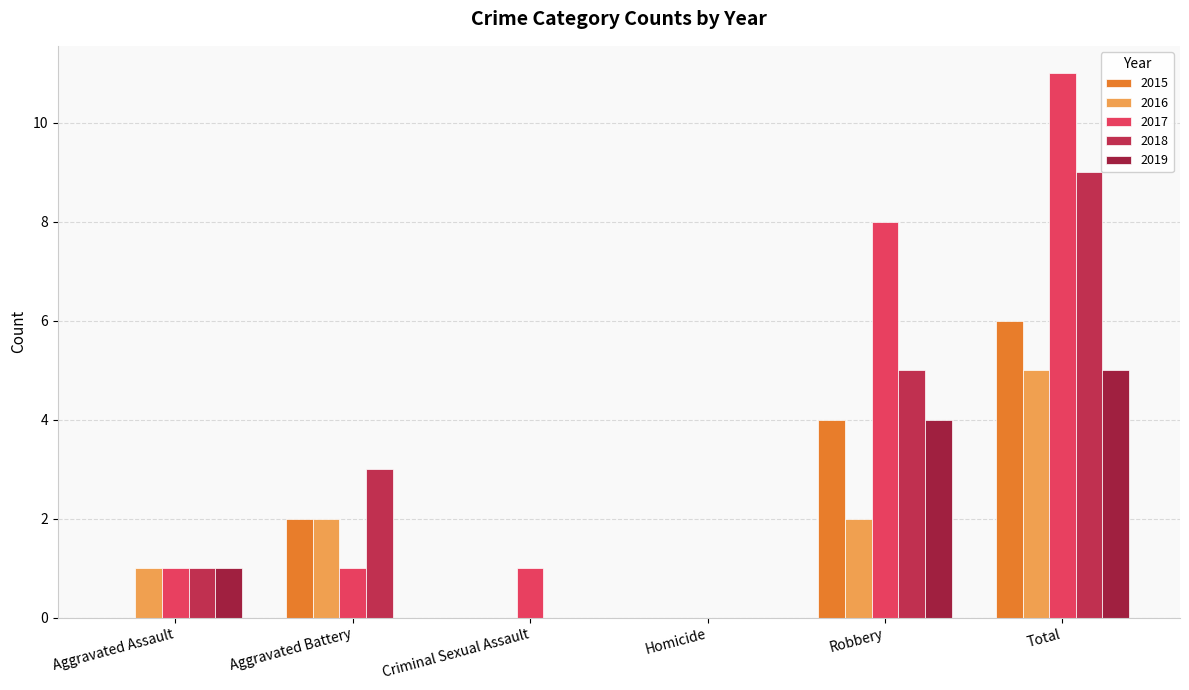

At how many categories does at least one series exceed 4?

2